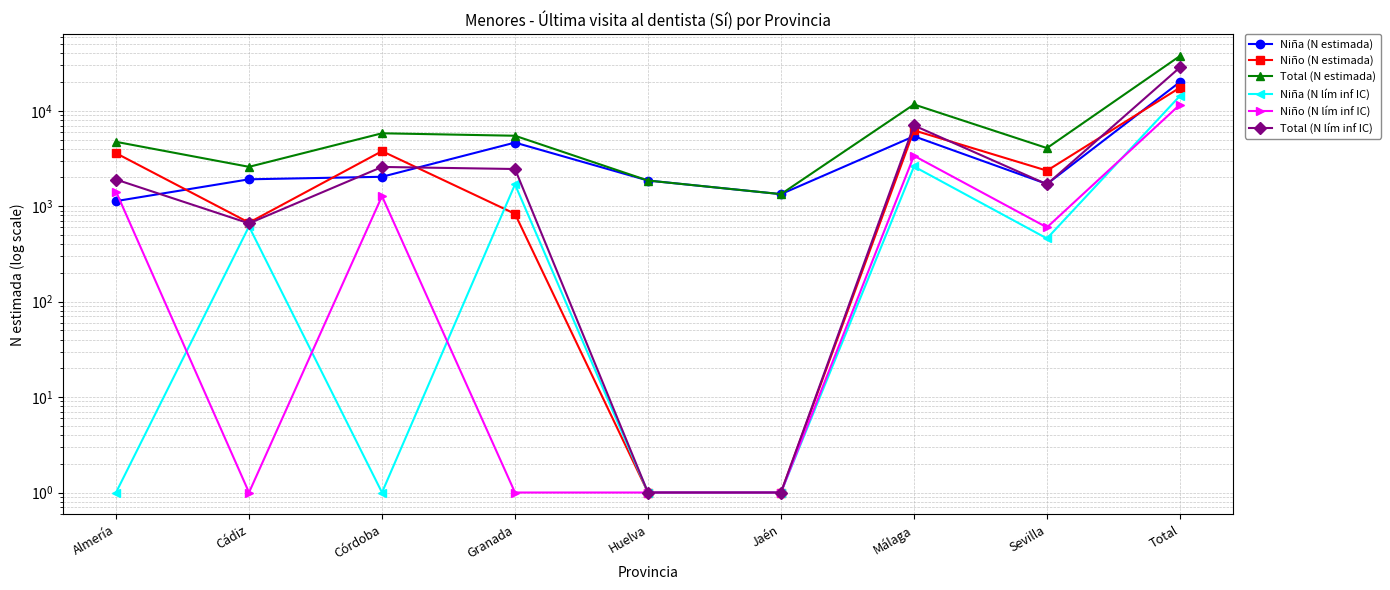

True or false: Total (N lím inf IC) and Niño (N lím inf IC) intersect in this chart.

False